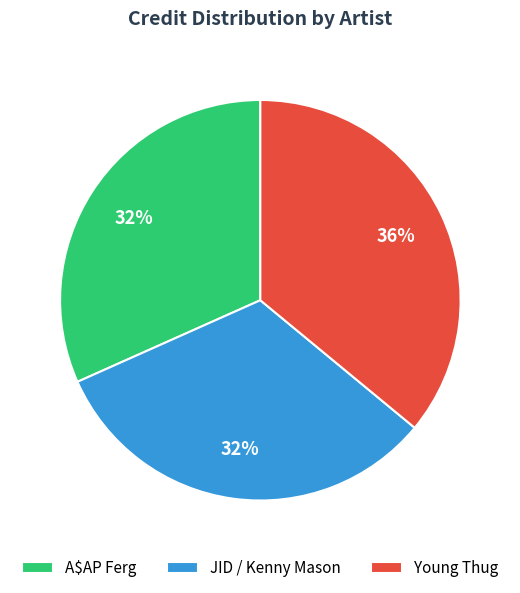

True or false: JID / Kenny Mason accounts for 24% of the total.

False